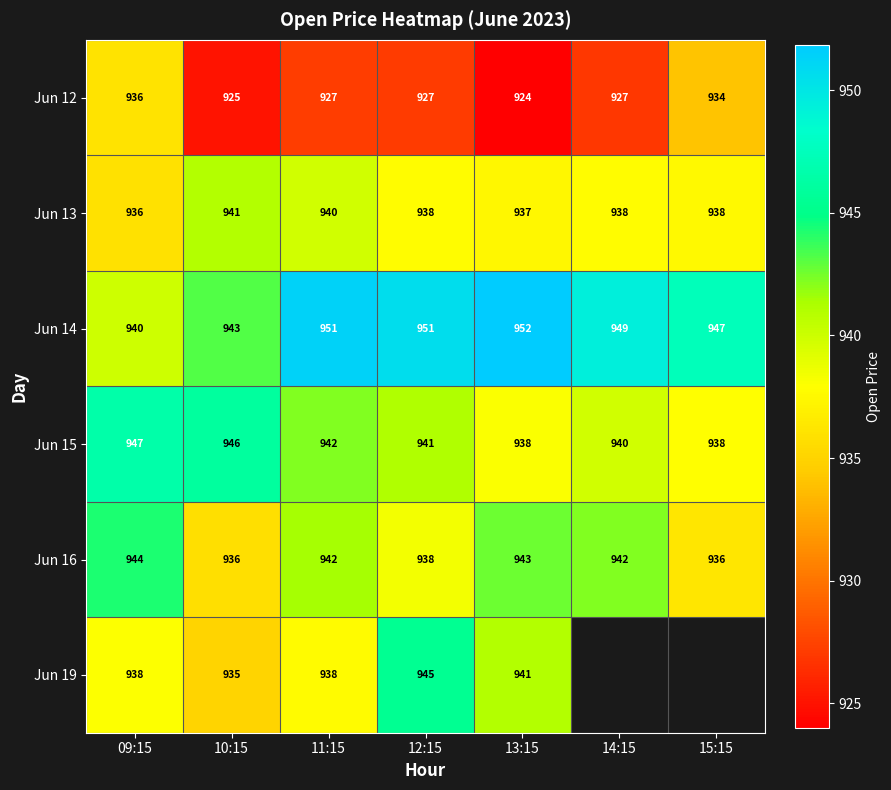

Which category has the highest value in the Jun 16 series?

09:15